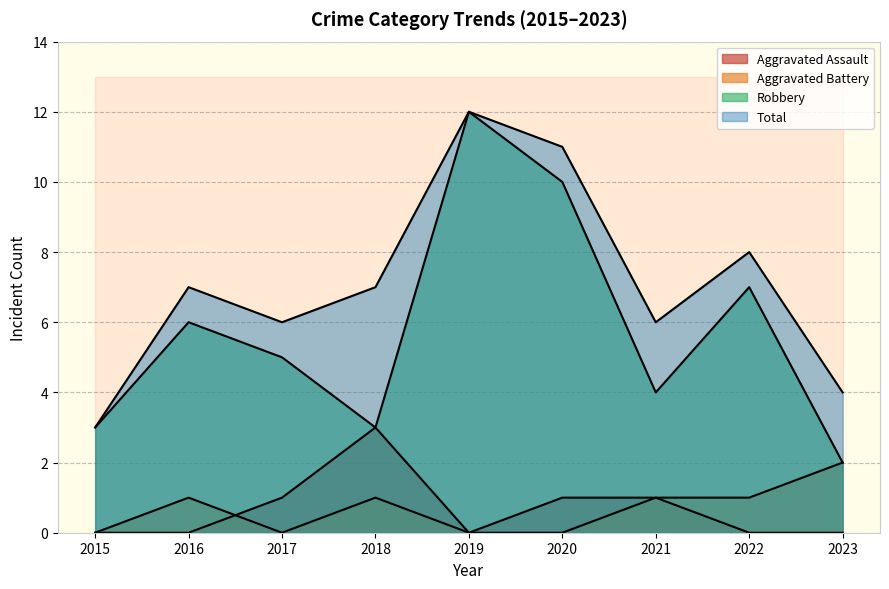

How many data points in Robbery are above 5?

4